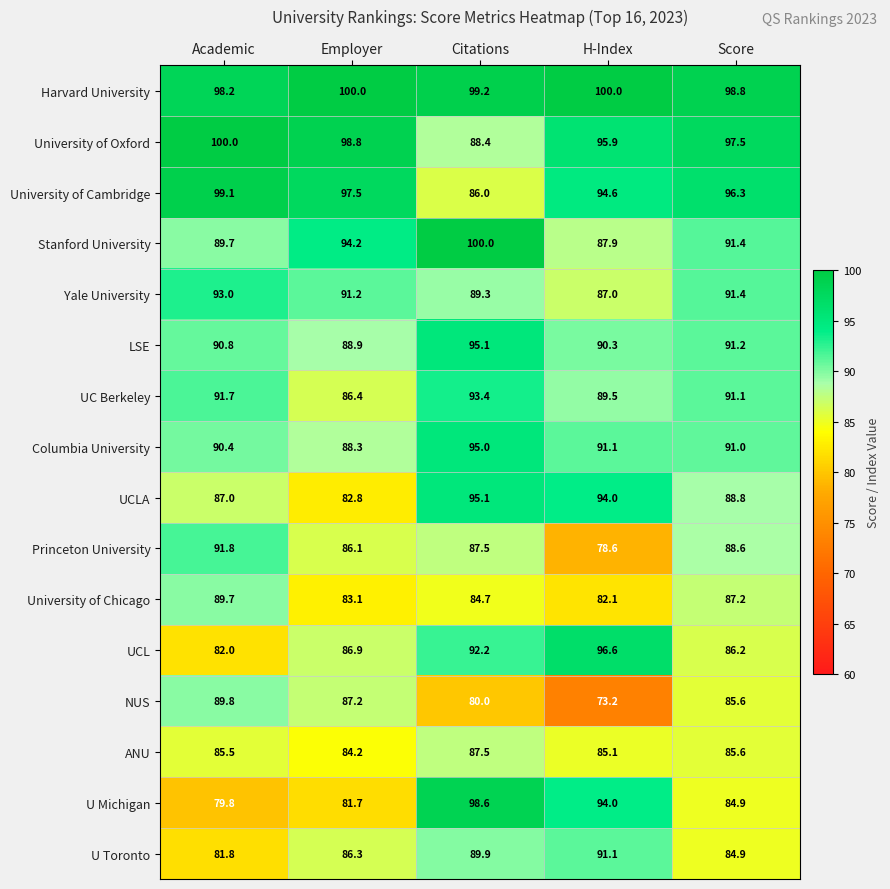

At which category is the sum across all series the highest?

Citations